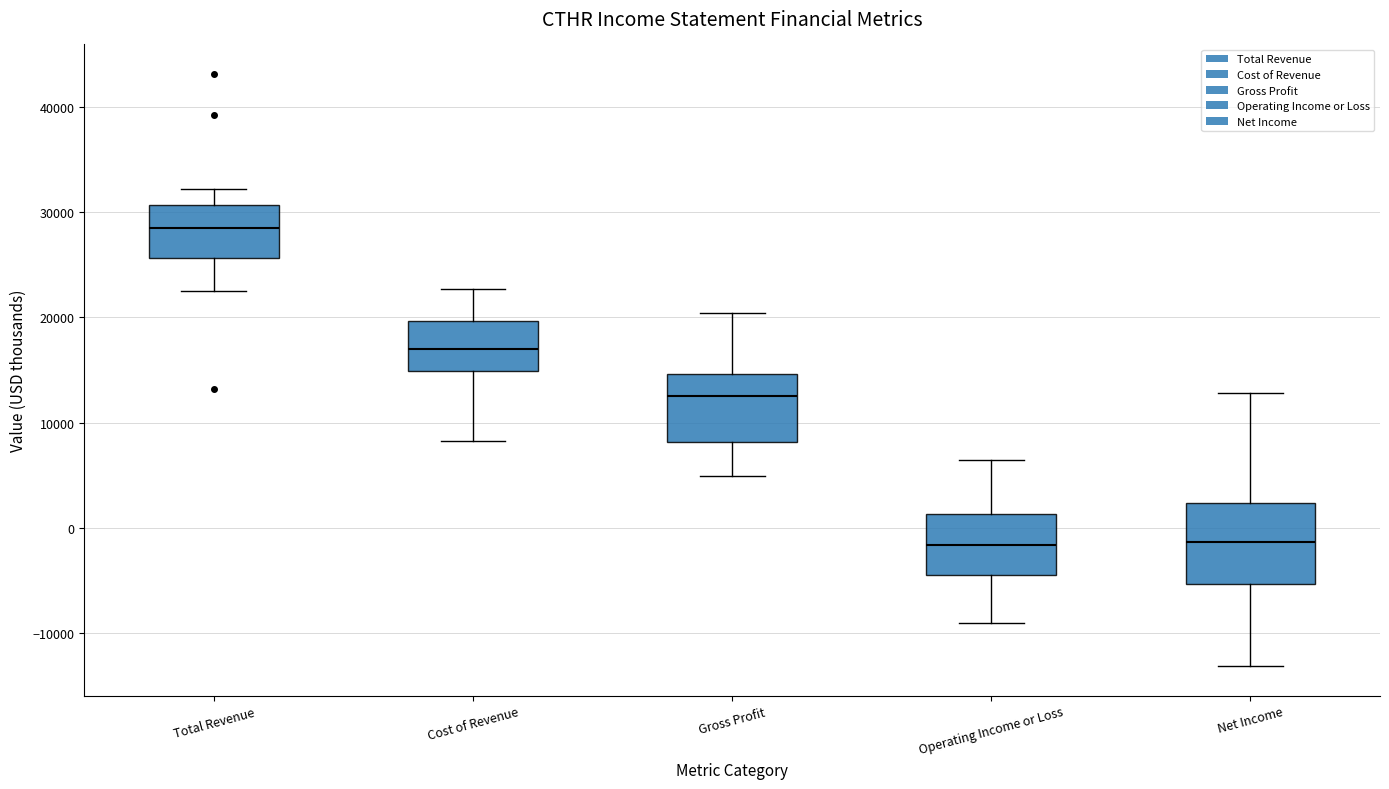

Reading left to right, transcribe this box plot: for each box, give where its median line is, the range the box spans, and where its two whiskers end, as read against the y-axis. The values are not printed on the chart, so give them approximately, as read against the axis.

Total Revenue: median 29000, box 26000 to 31000, whiskers 23000 to 32000
Cost of Revenue: median 17000, box 15000 to 20000, whiskers 8000 to 23000
Gross Profit: median 13000, box 8000 to 15000, whiskers 5000 to 20000
Operating Income or Loss: median -2000, box -4000 to 1000, whiskers -9000 to 7000
Net Income: median -1000, box -5000 to 2000, whiskers -13000 to 13000